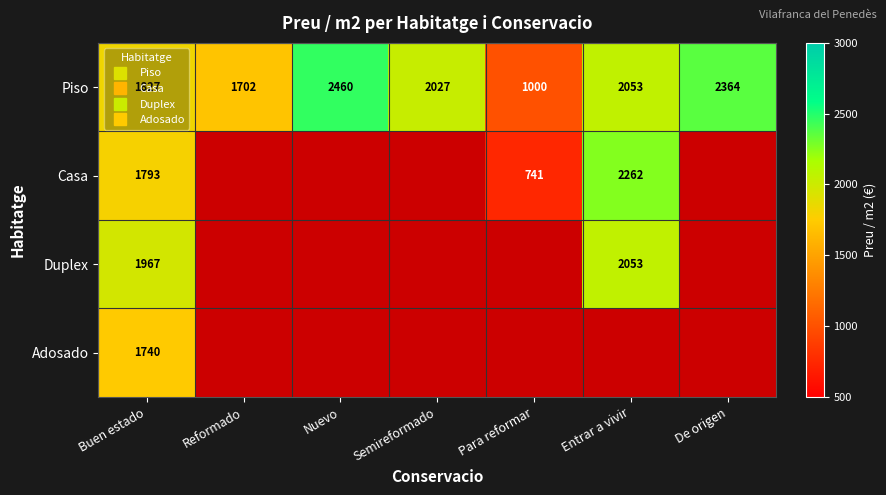

What is the difference between the maximum and minimum values in the Piso series?

1460.2